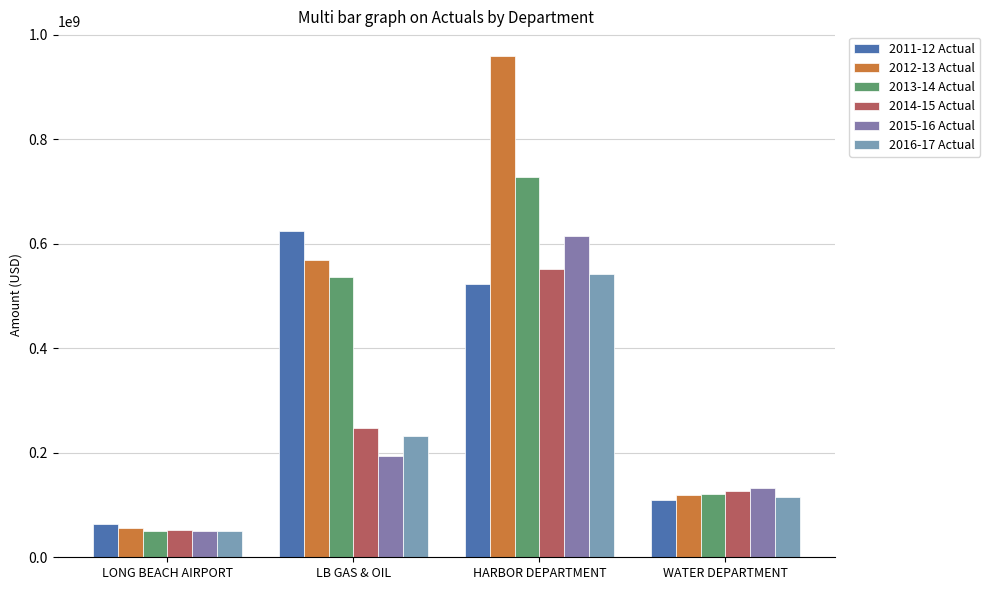

Between WATER DEPARTMENT and LB GAS & OIL, which is larger?

LB GAS & OIL